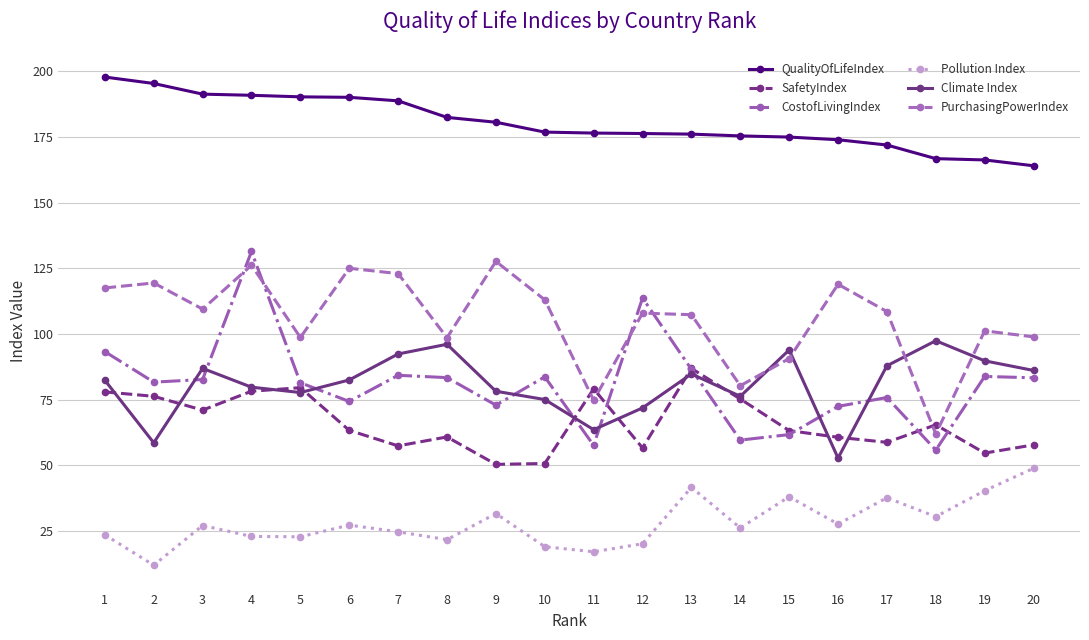

What is the maximum value for CostofLivingIndex?

131.4